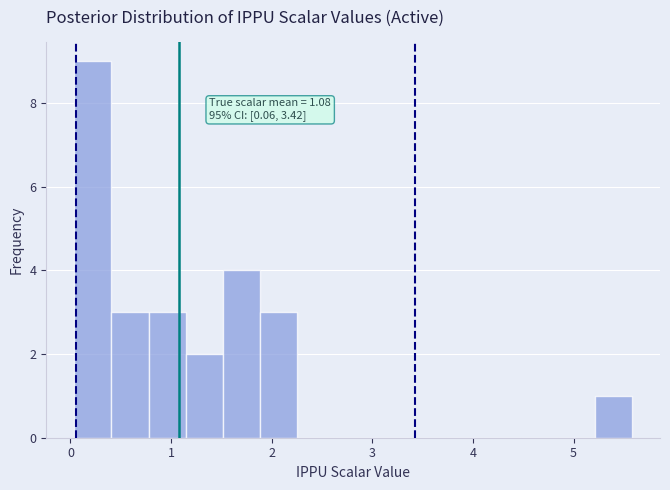

Around what value on the x-axis is the tallest bar? Give the approximate position of its centre, as read against the axis.

0.2